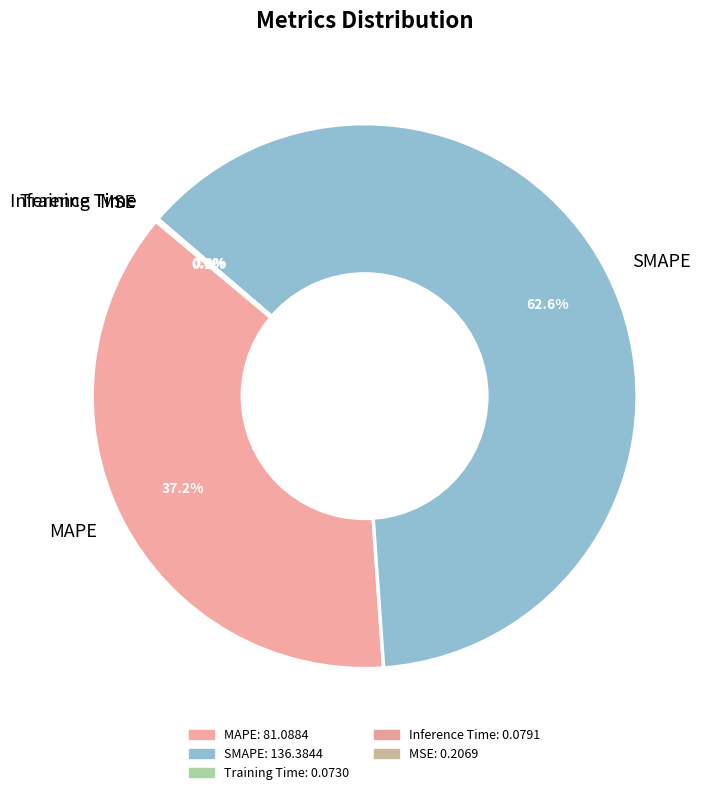

Which slice represents more than half of the pie?

SMAPE